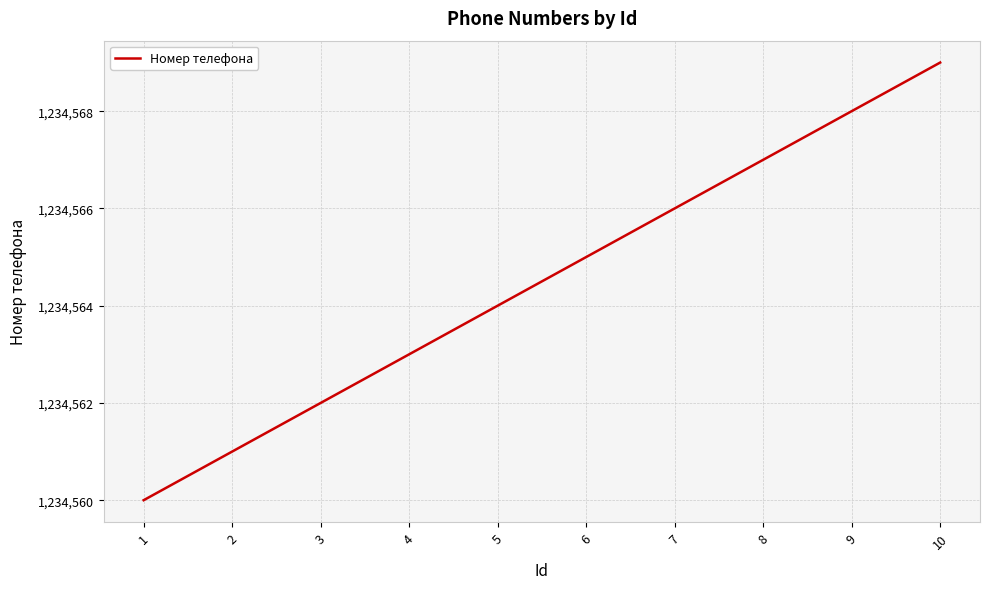

Reading left to right, transcribe all the data shown in this chart.

1234560	1234561	1234562	1234563	1234564	1234565	1234566	1234567	1234568	1234569